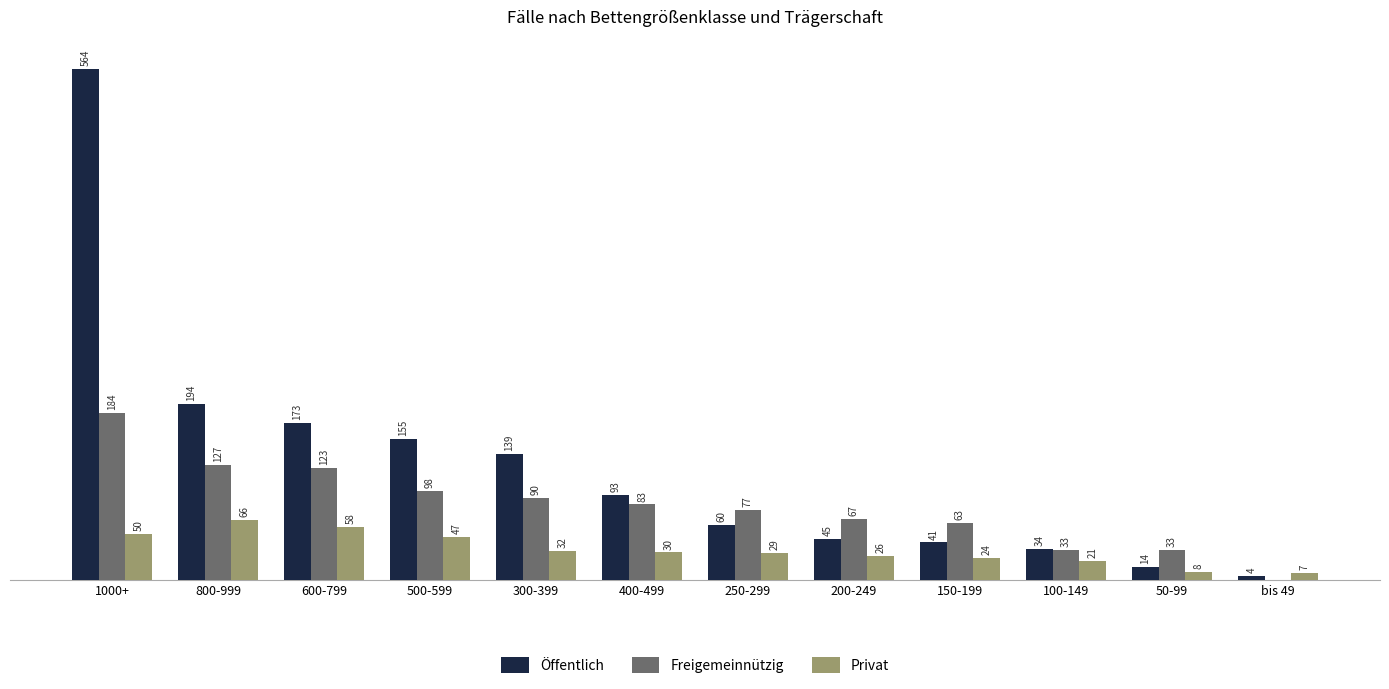

Between 800-999 and 200-249, which series saw the biggest shift?

Öffentlich